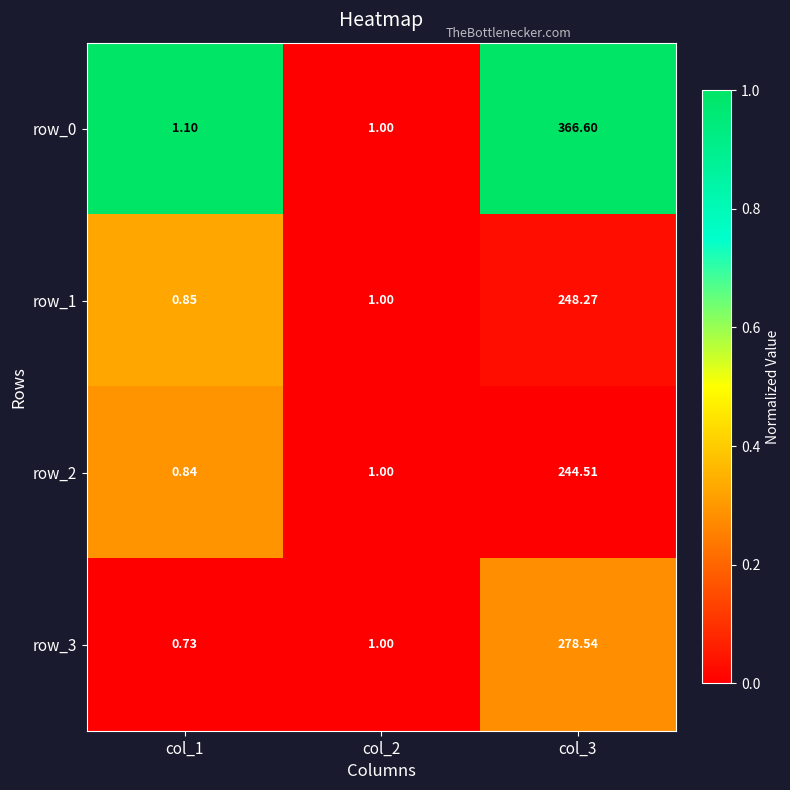

Is the value of row_0 at col_1 greater than the value of row_3 at col_3?

No